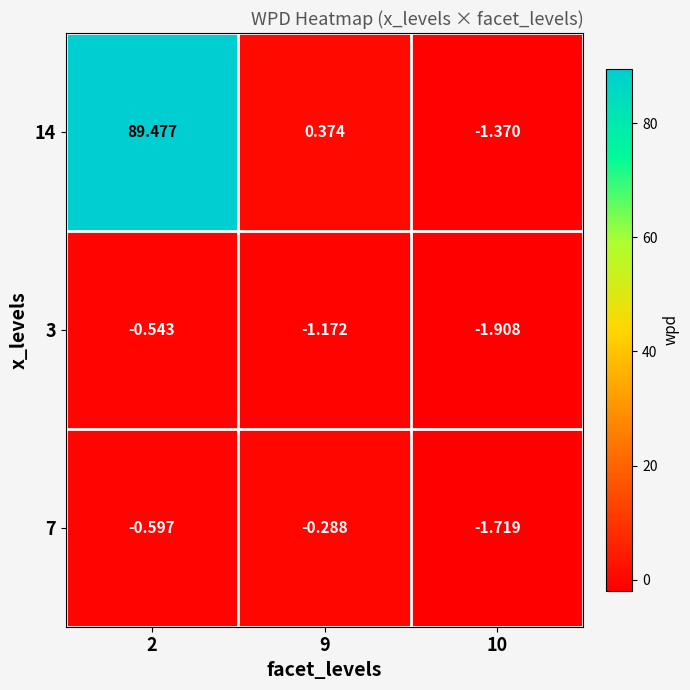

Is the value of 14 at 10 greater than the value of 3 at 9?

No